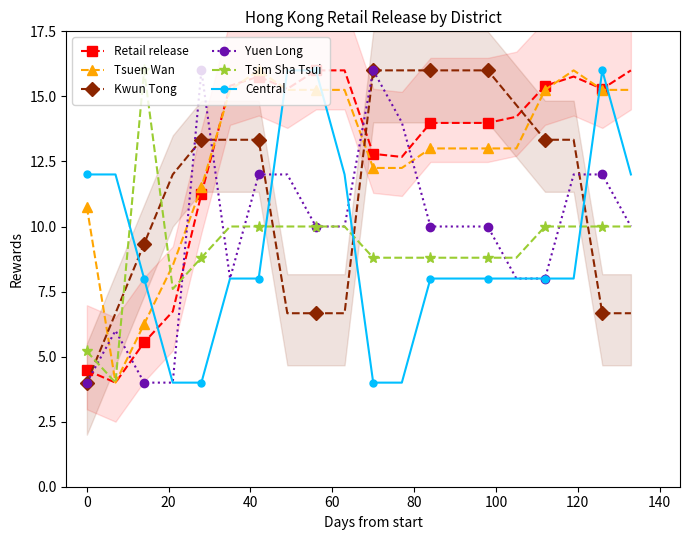

How many interior local valleys does the Tsim Sha Tsui series have?

2